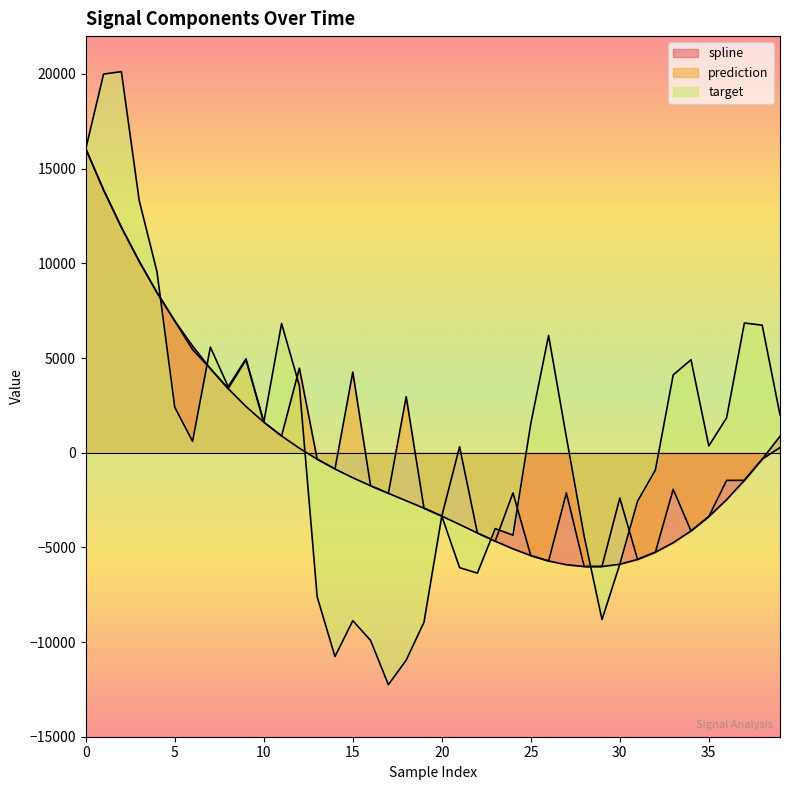

What is the difference between the highest and lowest values at 22?

2119.1